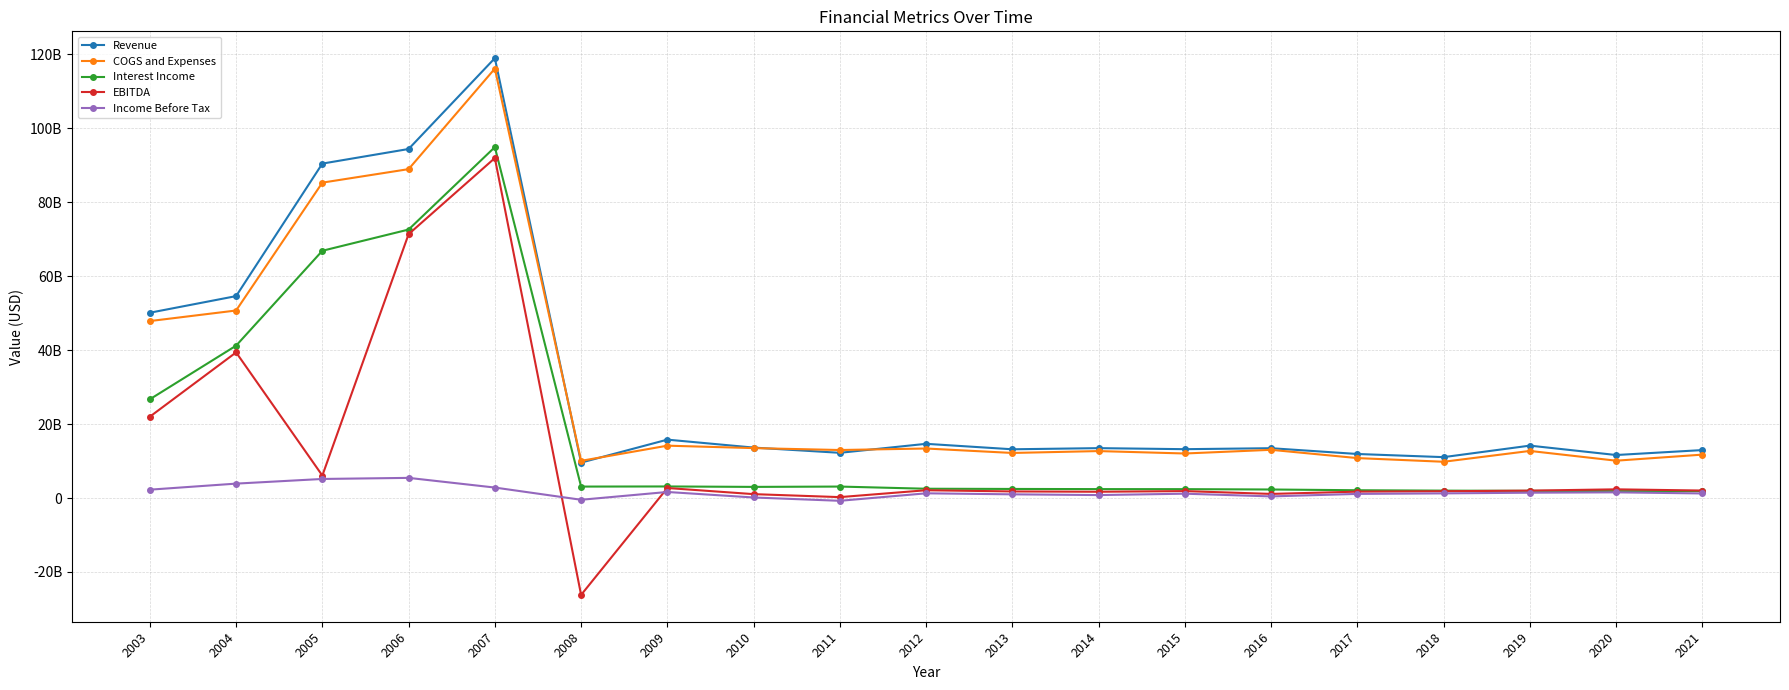

Which category has the highest value across all series?

2007